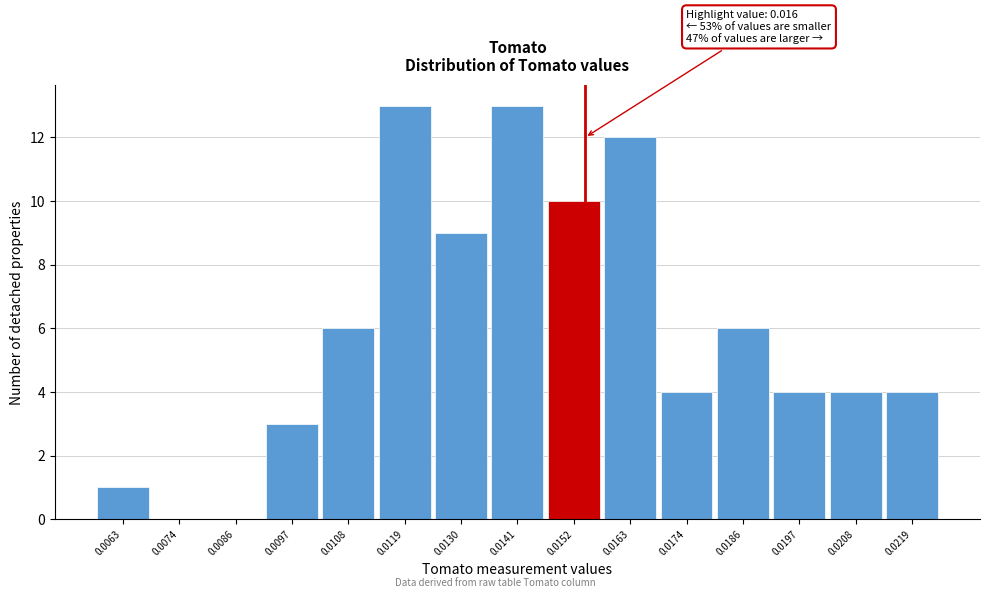

Reading left to right, extract all data points from this chart.

0.0063=1	0.0074=0	0.0086=0	0.0097=3	0.0108=6	0.0119=13	0.0130=9	0.0141=13	0.0152=10	0.0163=12	0.0174=4	0.0186=6	0.0197=4	0.0208=4	0.0219=4